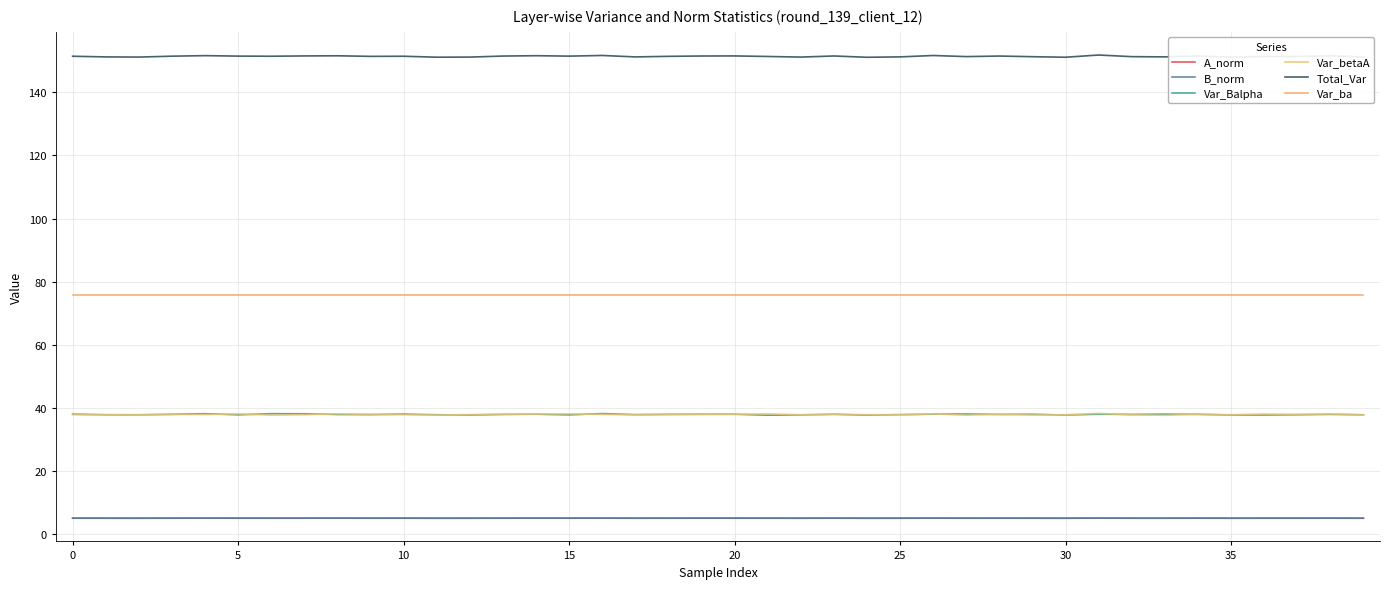

True or false: Total_Var and Var_Balpha intersect in this chart.

False